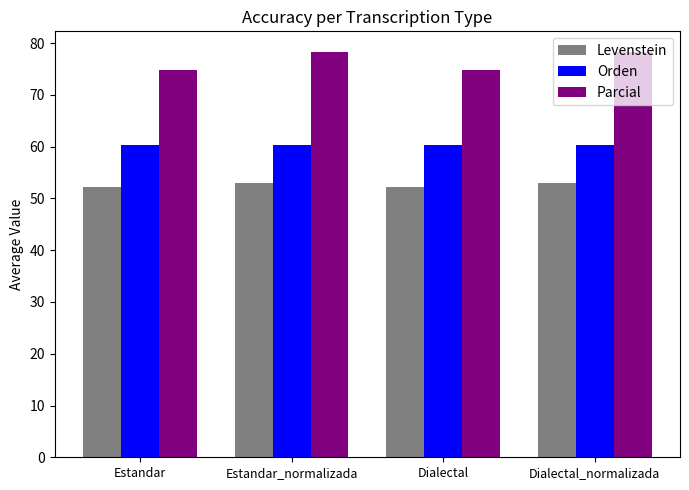

What is the approximate value of Orden at Estandar_normalizada?

60.3